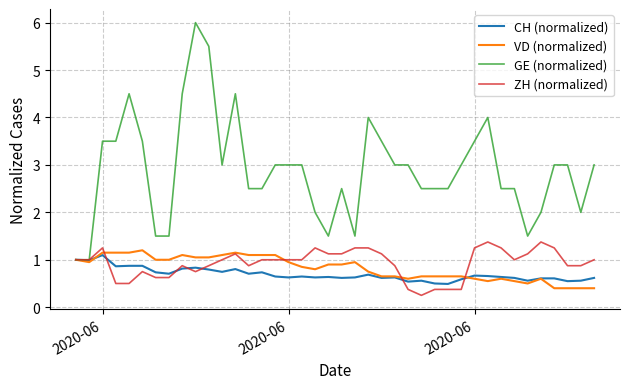

Which series has the largest total across all categories?

GE (normalized)